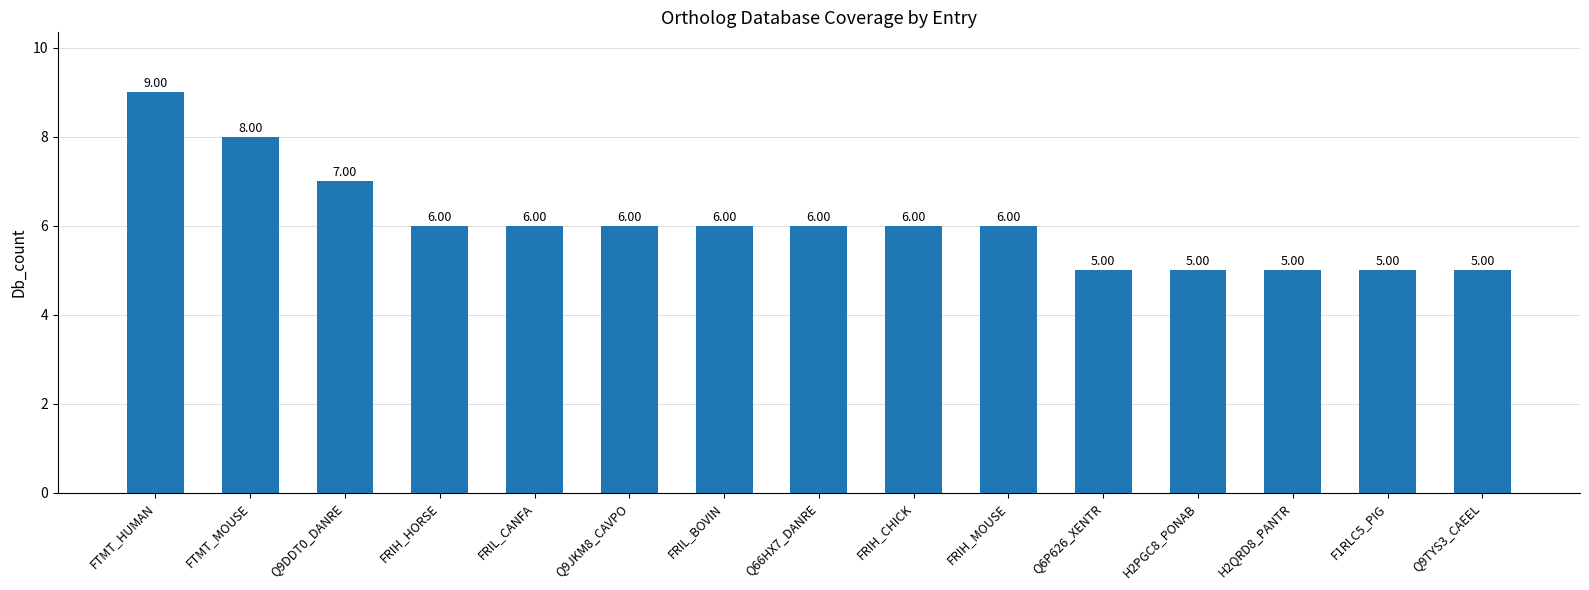

What is the approximate value at H2PGC8_PONAB?

5